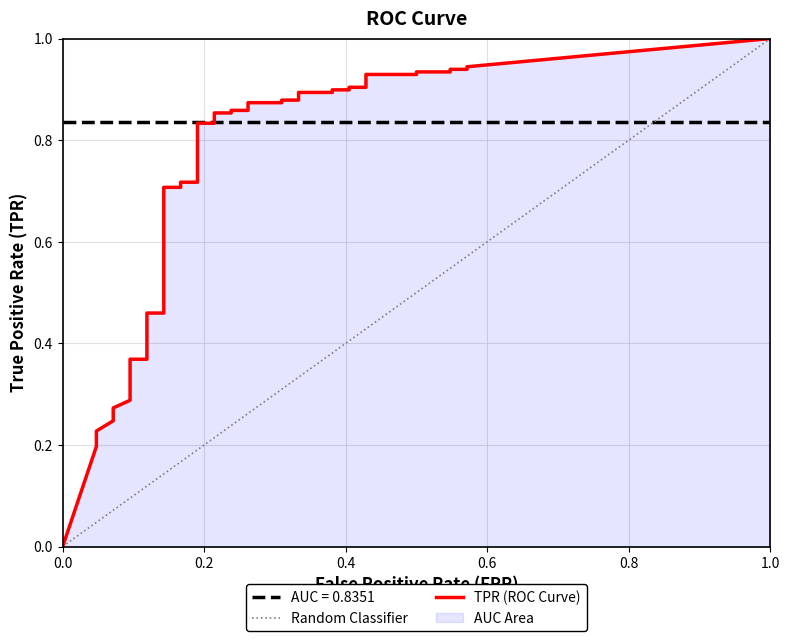

Which series has the largest total across all categories?

tpr